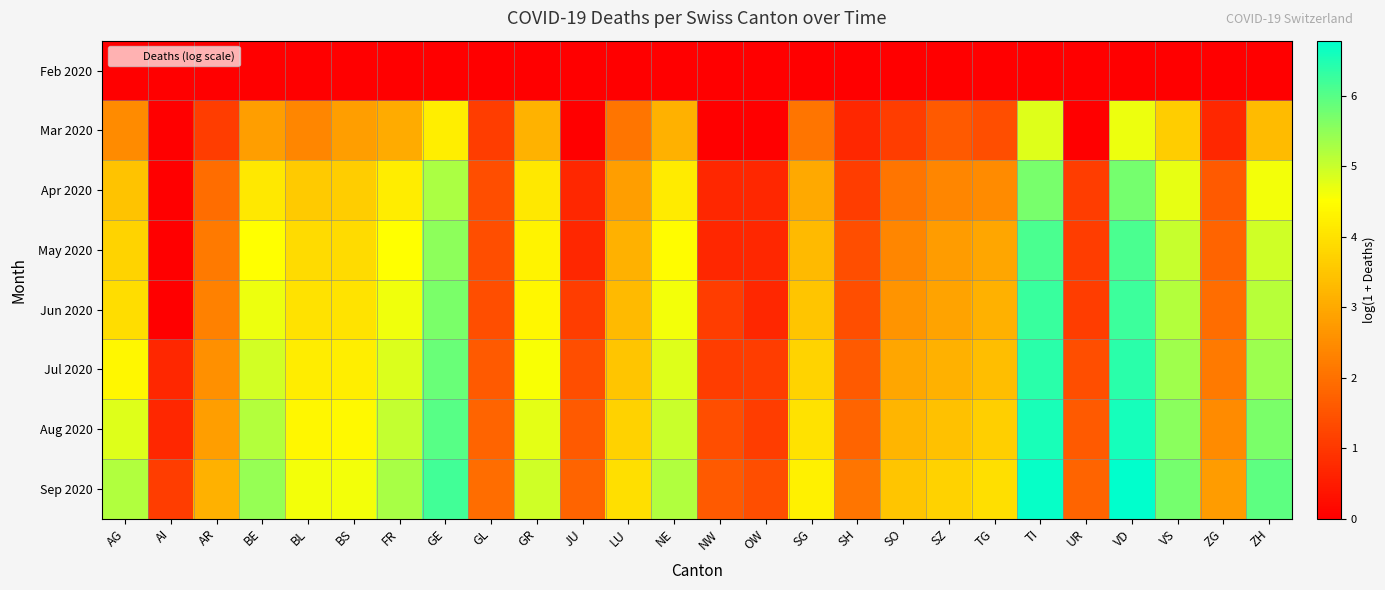

Between VD and ZH, which is larger?

VD